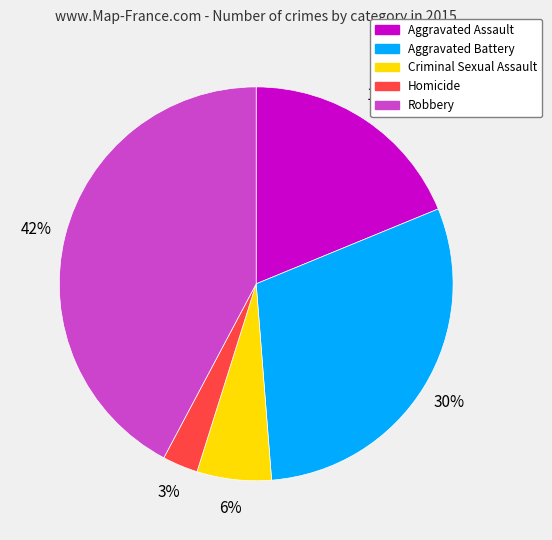

The Aggravated Battery slice represents 30% of the pie. True or false?

True